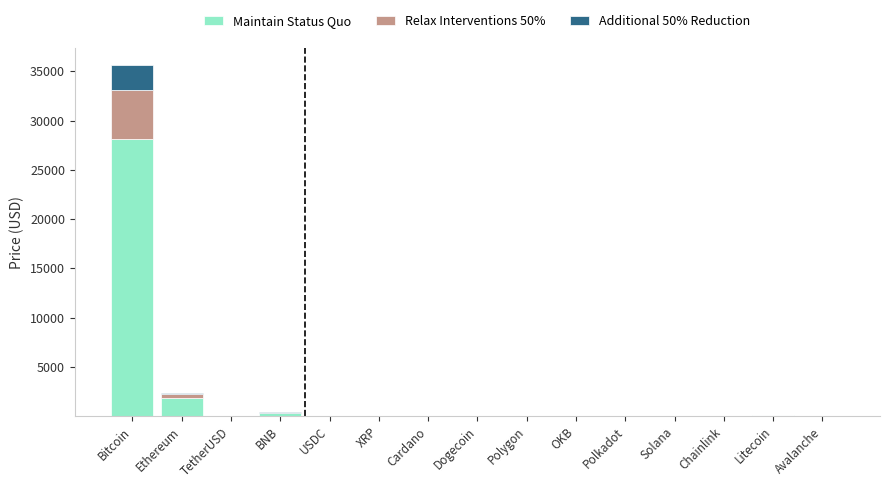

What is the difference between the Maintain Status Quo values at Avalanche and Solana?

2.5